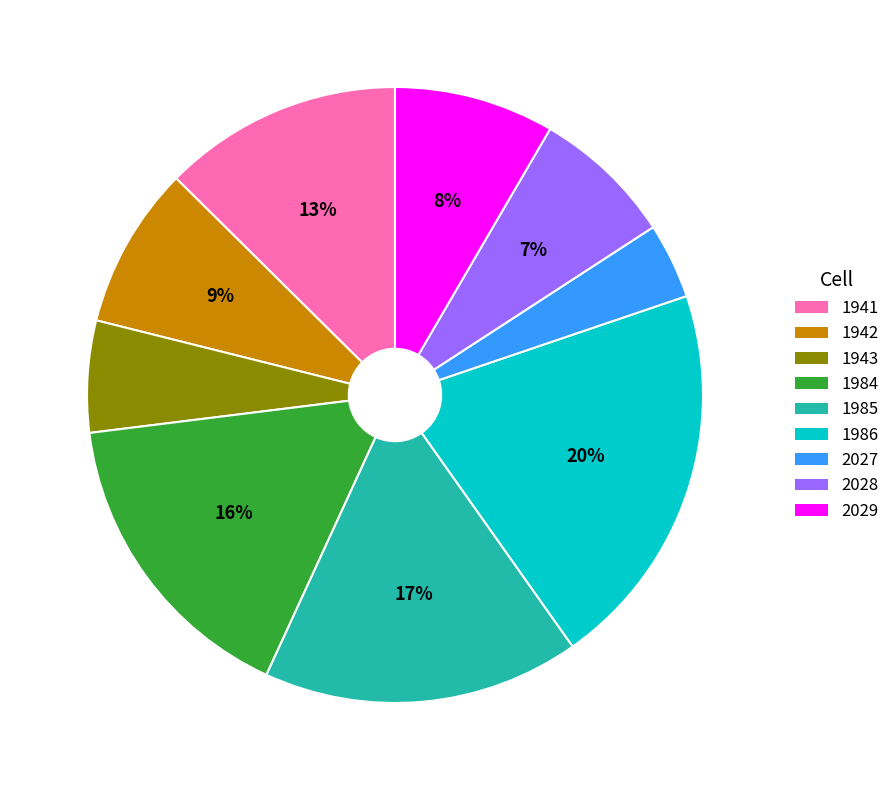

Combined, do 1984 and 2027 account for over 50%?

No